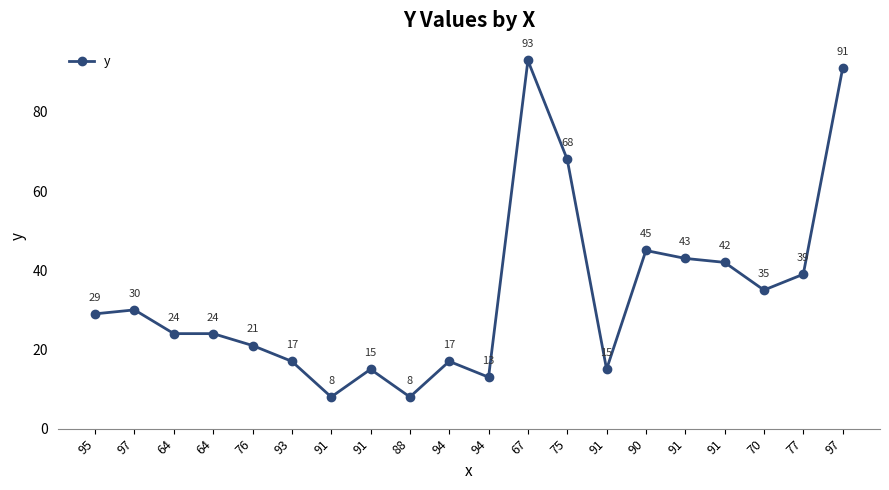

Does the chart display data point markers on the line(s)?

Yes